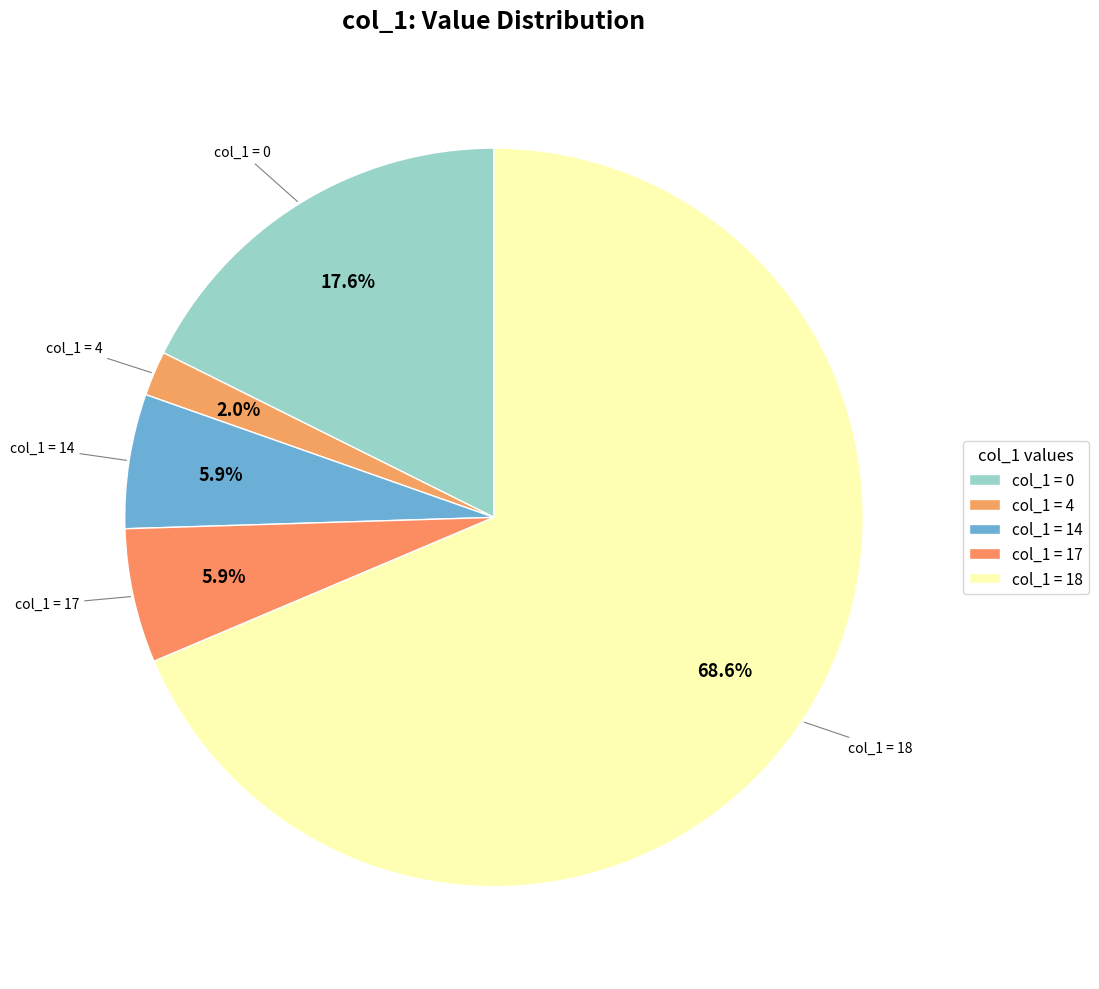

To the nearest percent, what is the average slice percentage?

20%